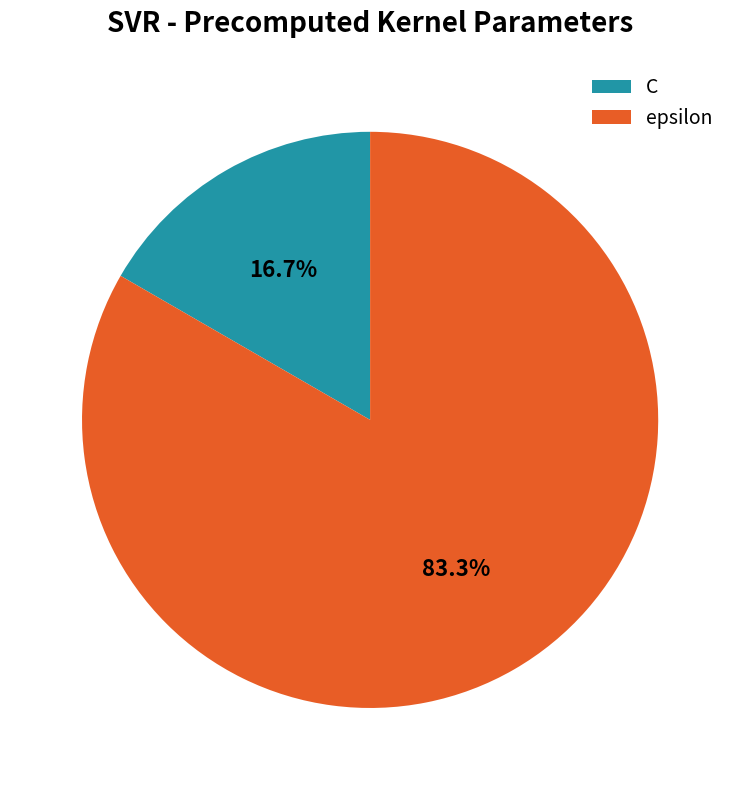

What is the ratio of the value at epsilon to the value at C?

5.0